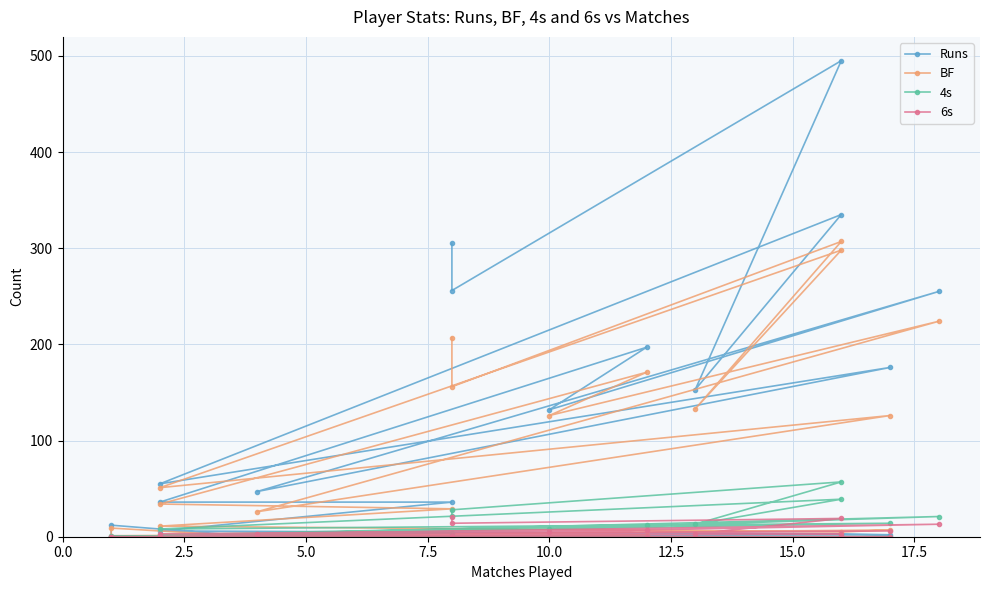

Is the value of BF at 20 greater than the value of 6s at 16?

Yes